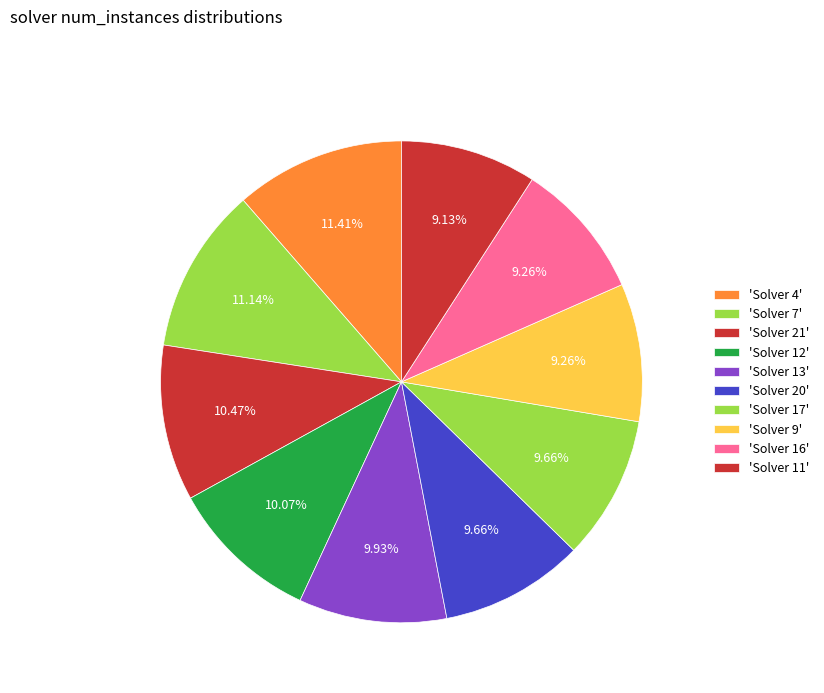

How many slices are in this pie chart?

10